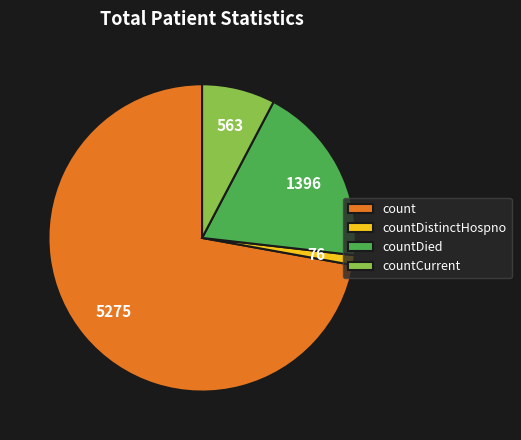

Count the number of slices in the pie.

4